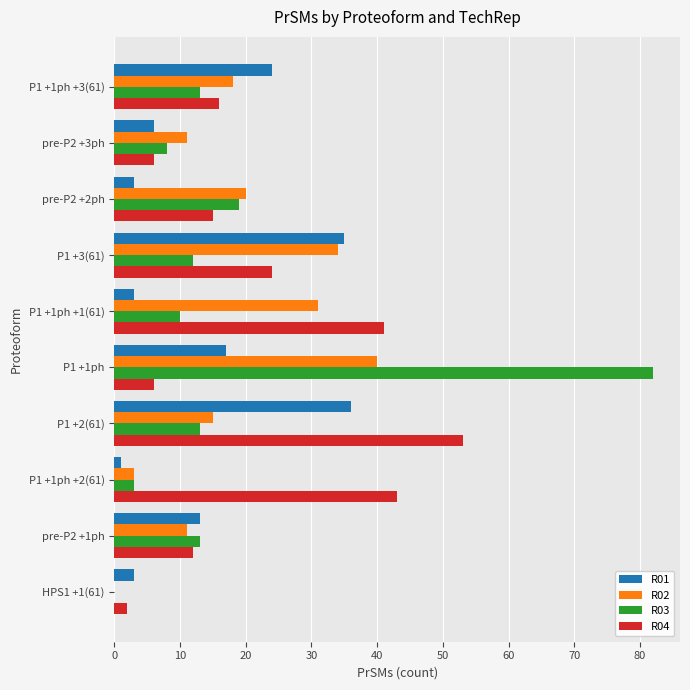

Is the value of R02 at P1 +1ph greater than the value of R04 at P1 +1ph +2(61)?

No